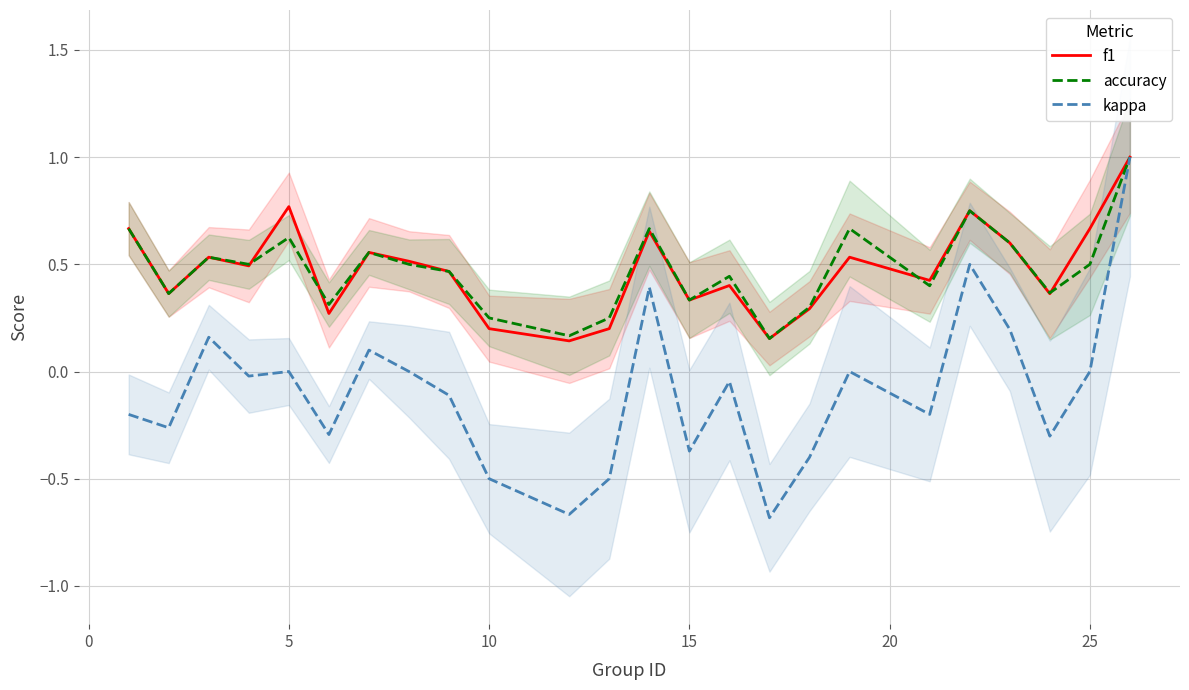

The value of accuracy at 25 is 0.2. True or false?

False